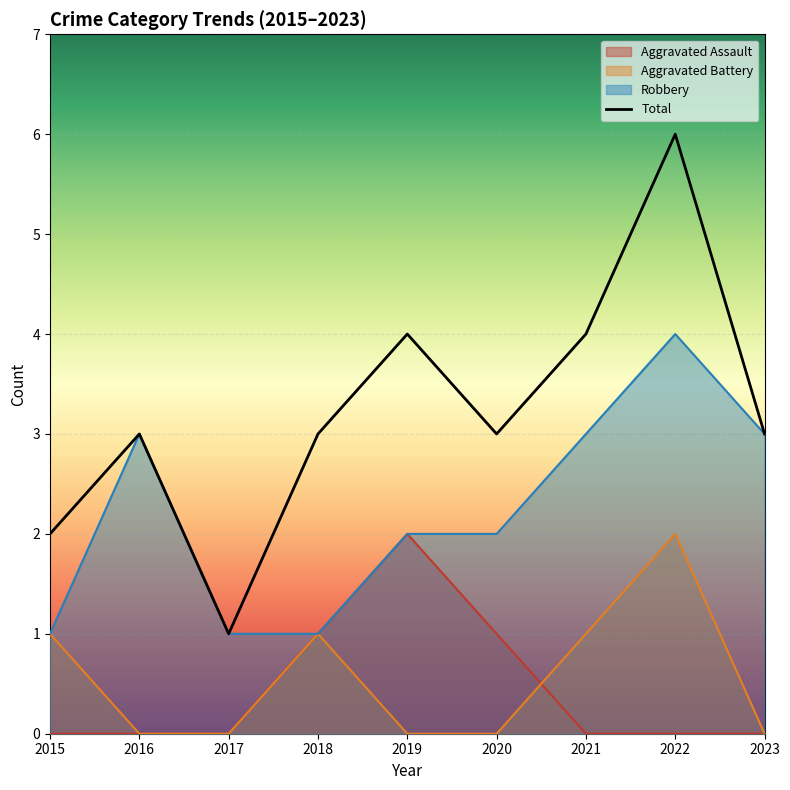

Where is the first local maximum?

2016